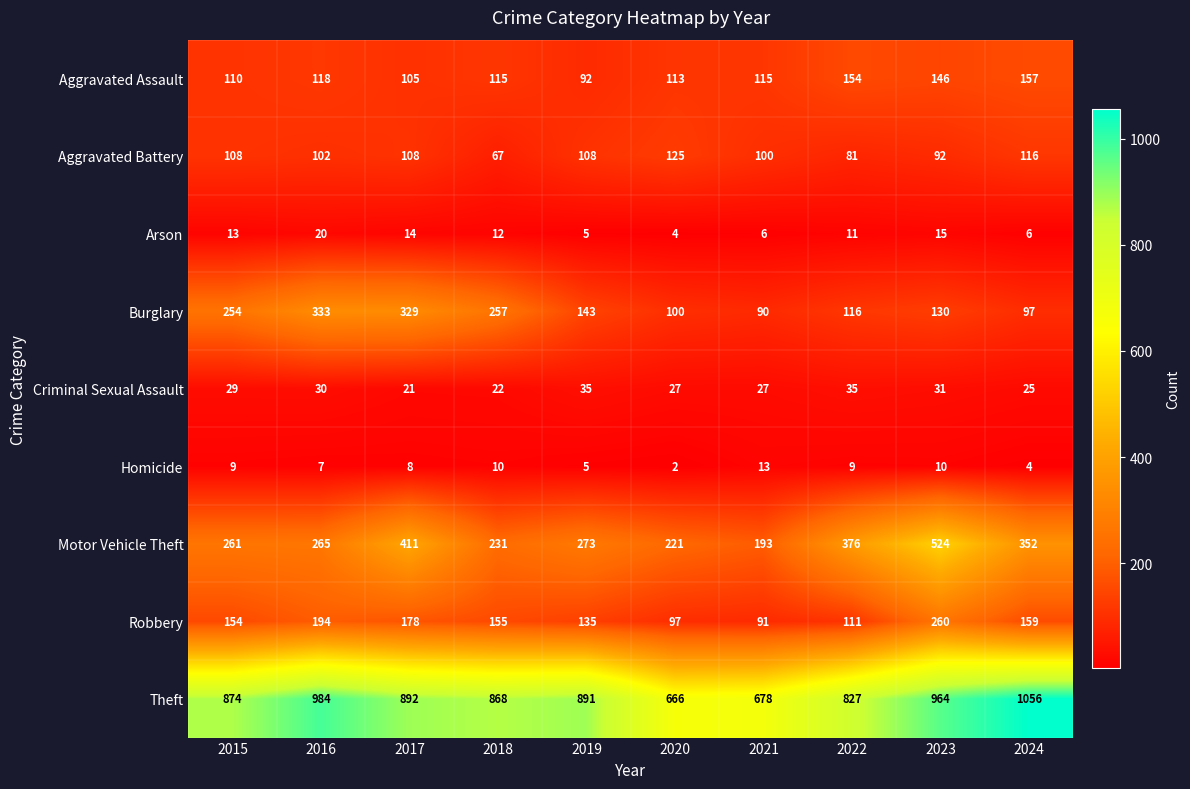

What is the maximum value shown in the chart?

1056